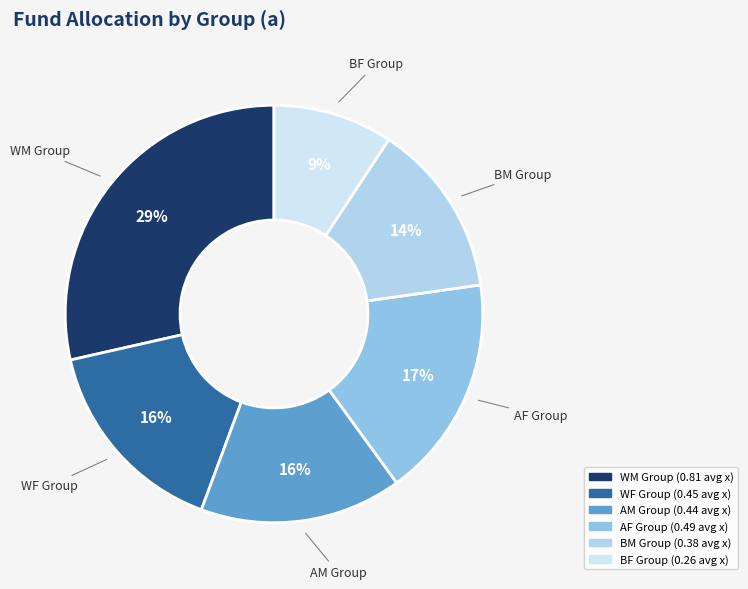

How many segments does this pie chart have?

6